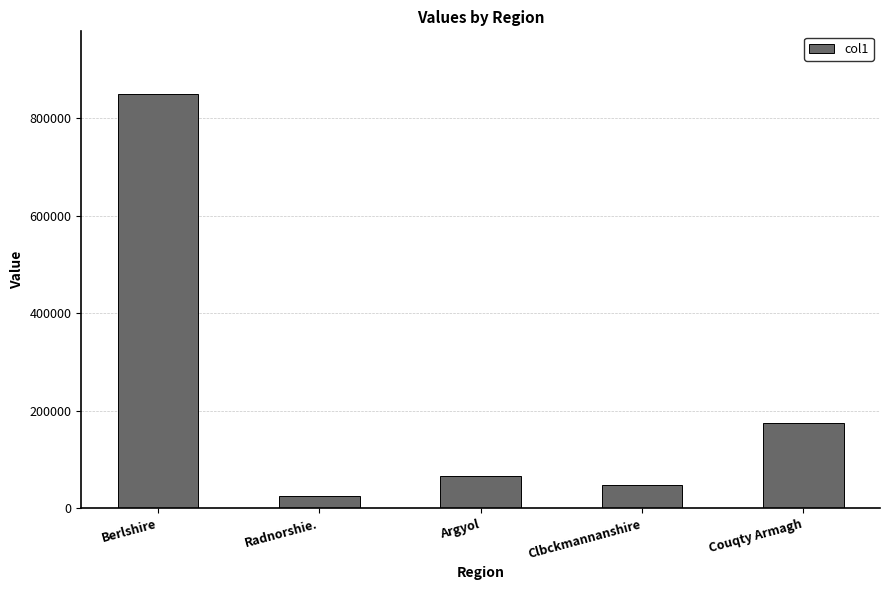

What position from the left is Radnorshie.?

2